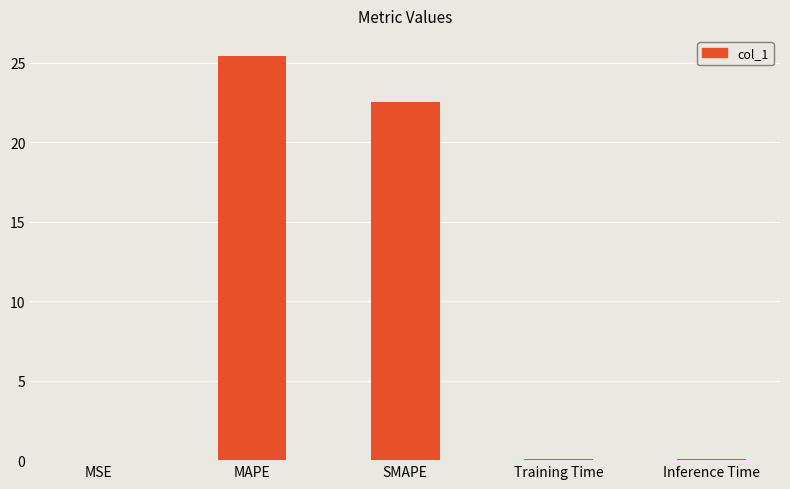

The value at MSE is 0.0. True or false?

True